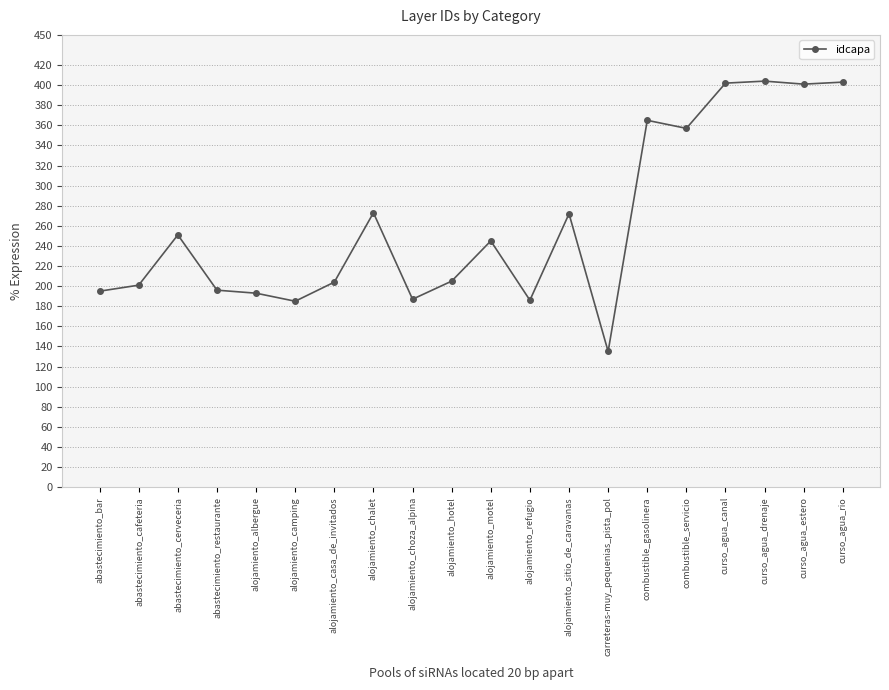

What is the sum of all values?

5260